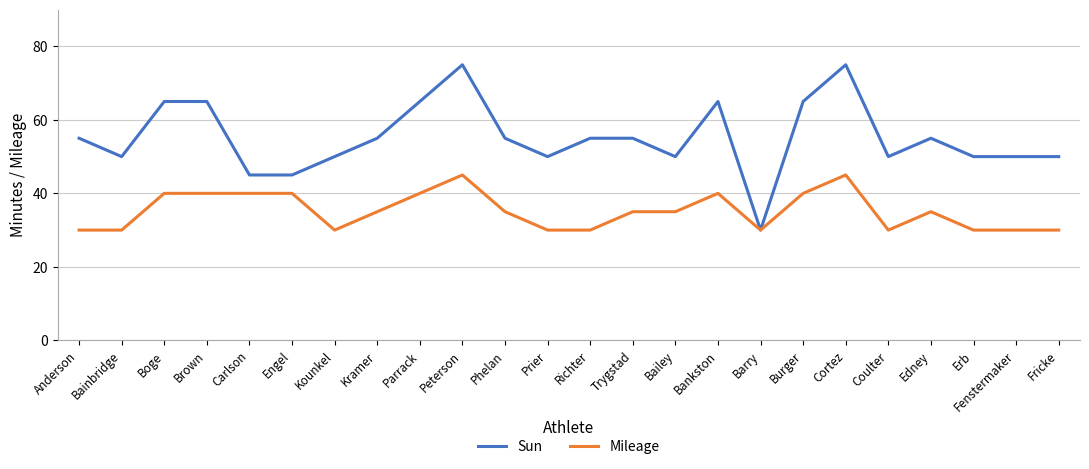

What is the average value of the Sun series?

55